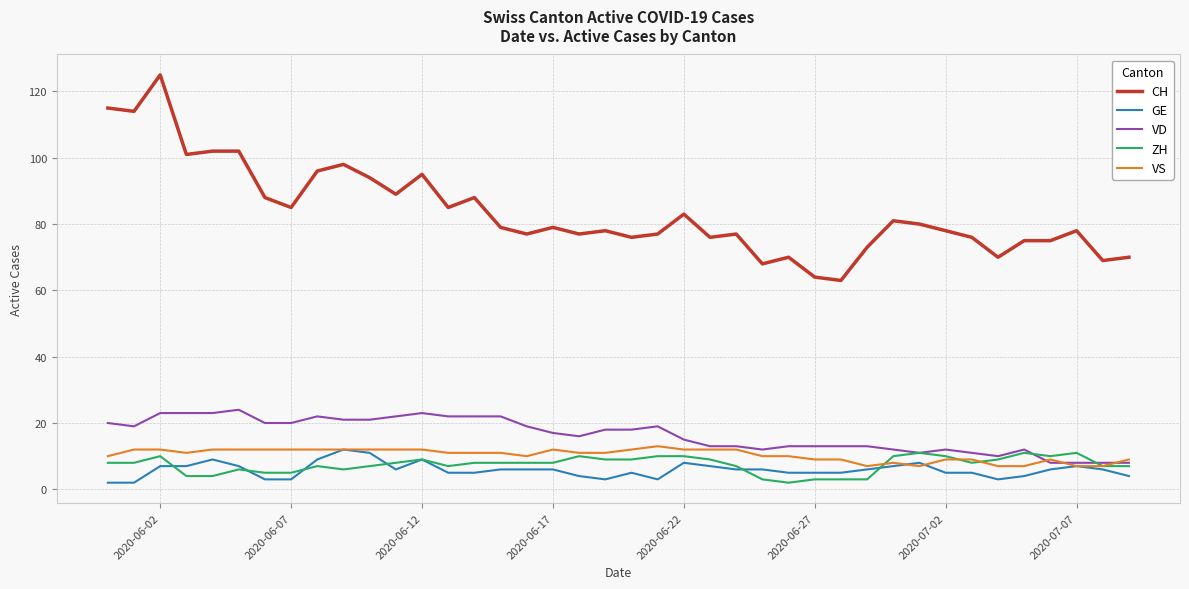

Which series has the widest spread of values?

CH